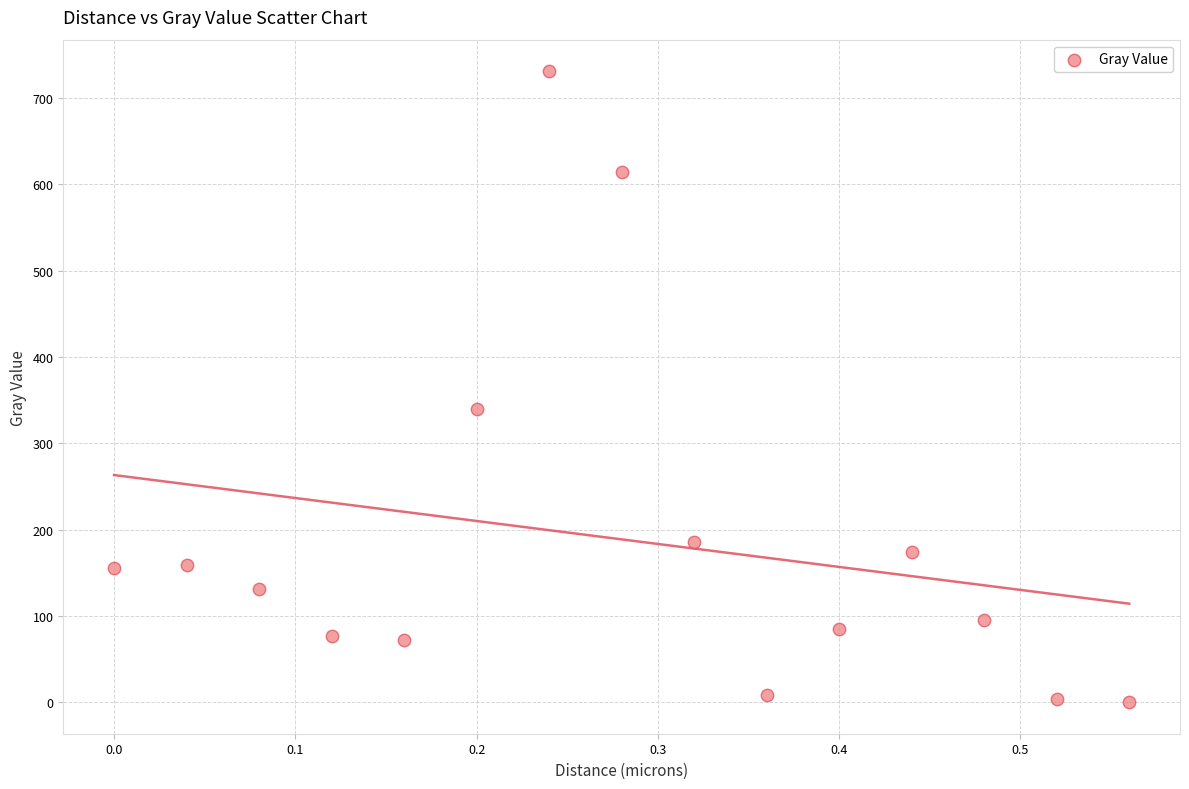

What Y value in the scatter plot is closest to 365?

339.8